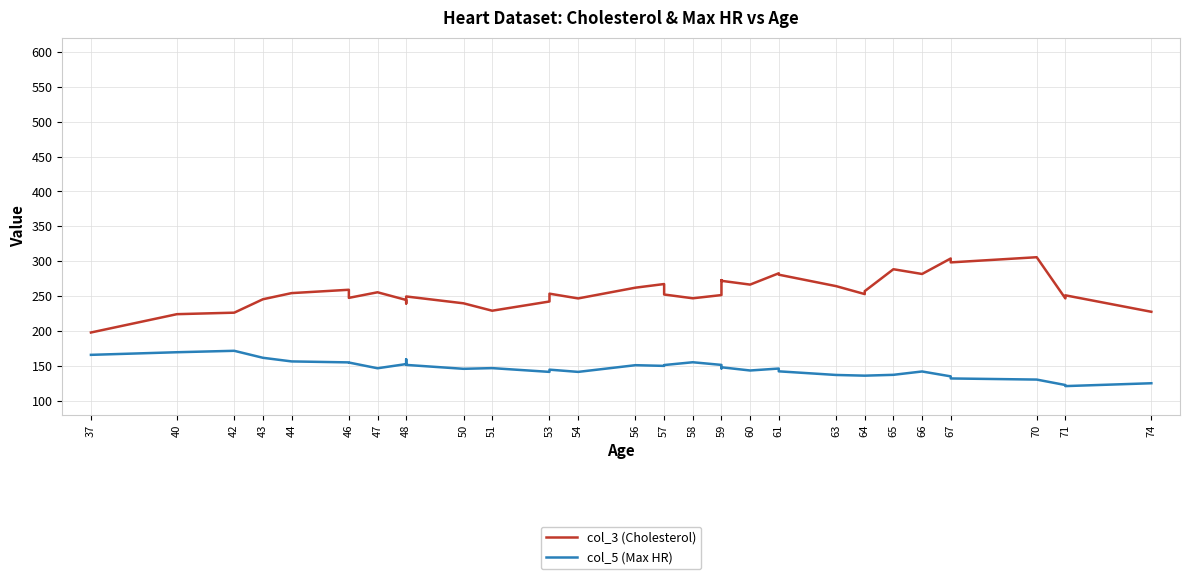

Where does the col_5 (Max HR) series first go above 147?

37